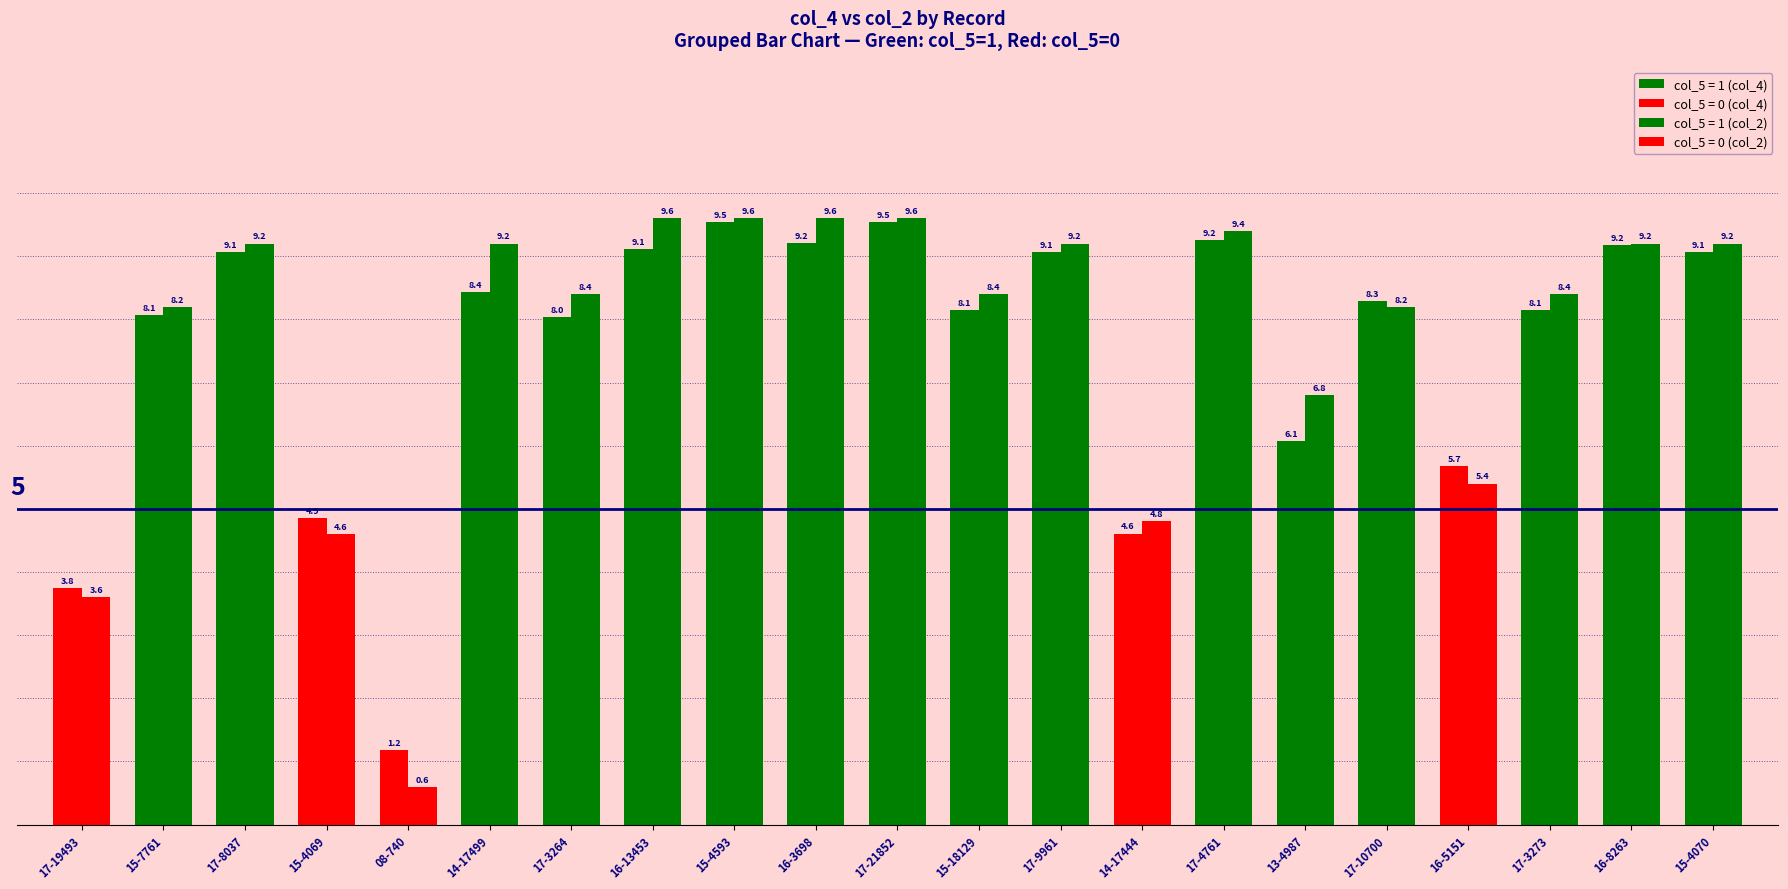

At how many categories does at least one series exceed 2?

20